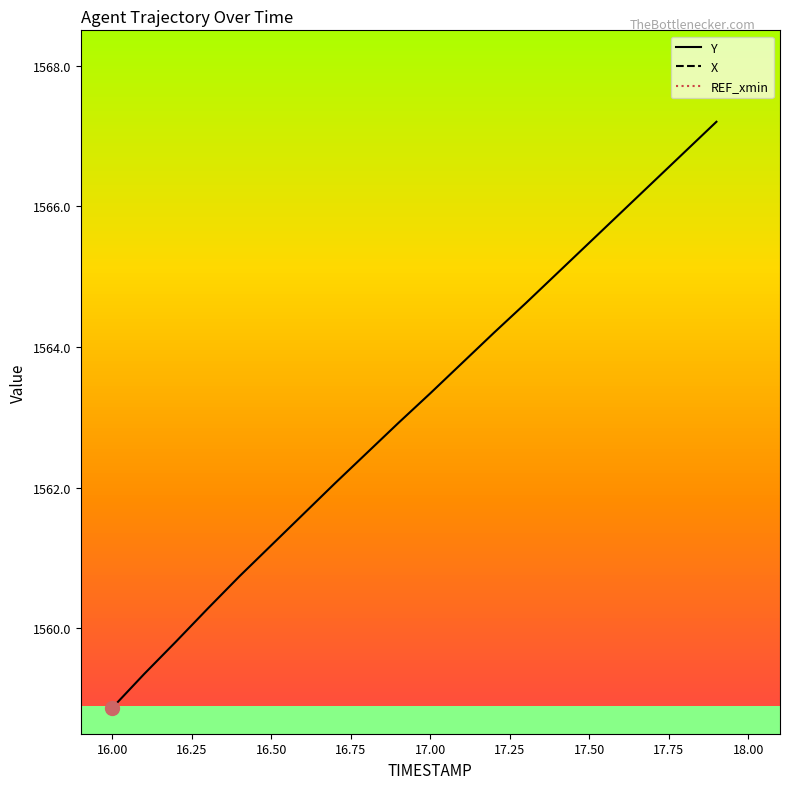

What is the average value of the REF_xmin series?

2843.5